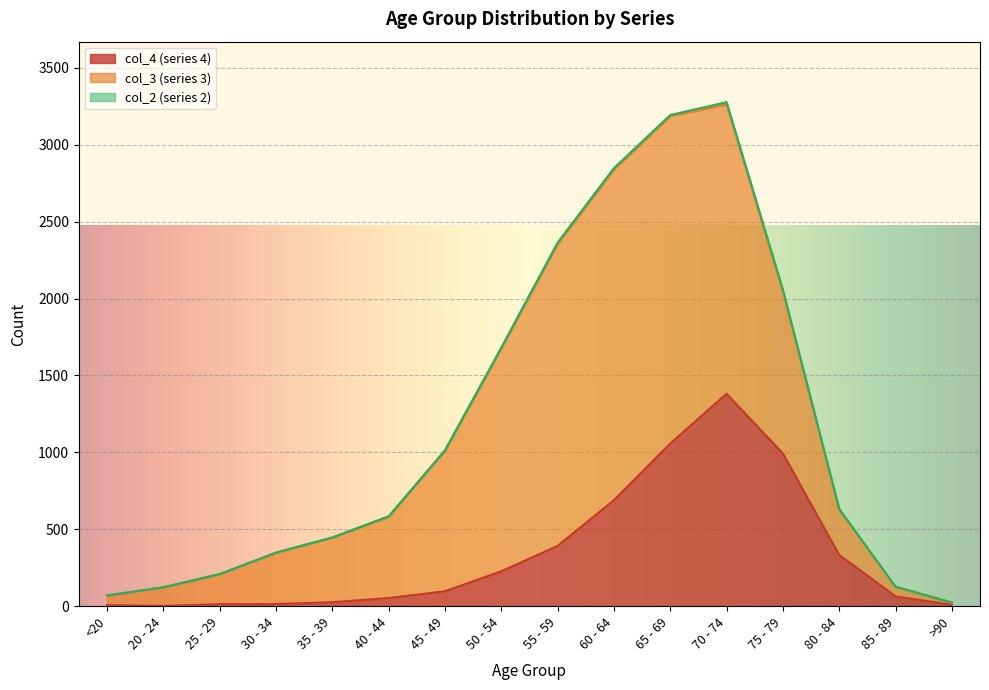

At which label does col_4 (series 4) reach its peak?

70 - 74